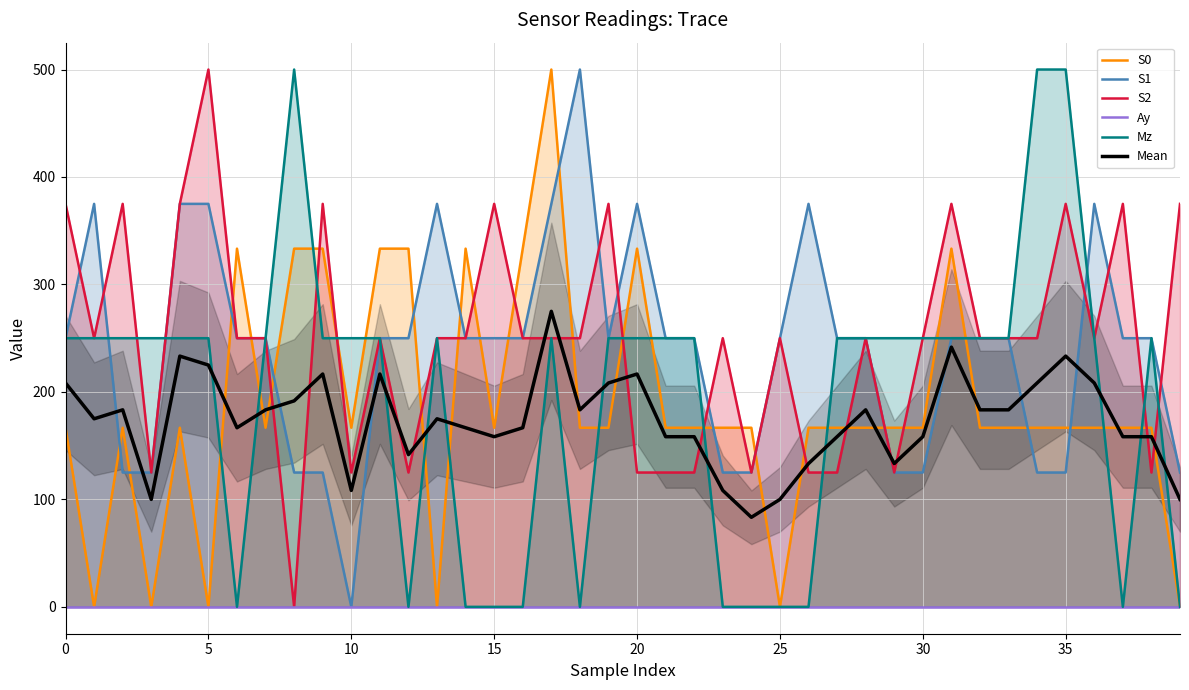

Is it true that Mz equals 0.0 at 25?

True